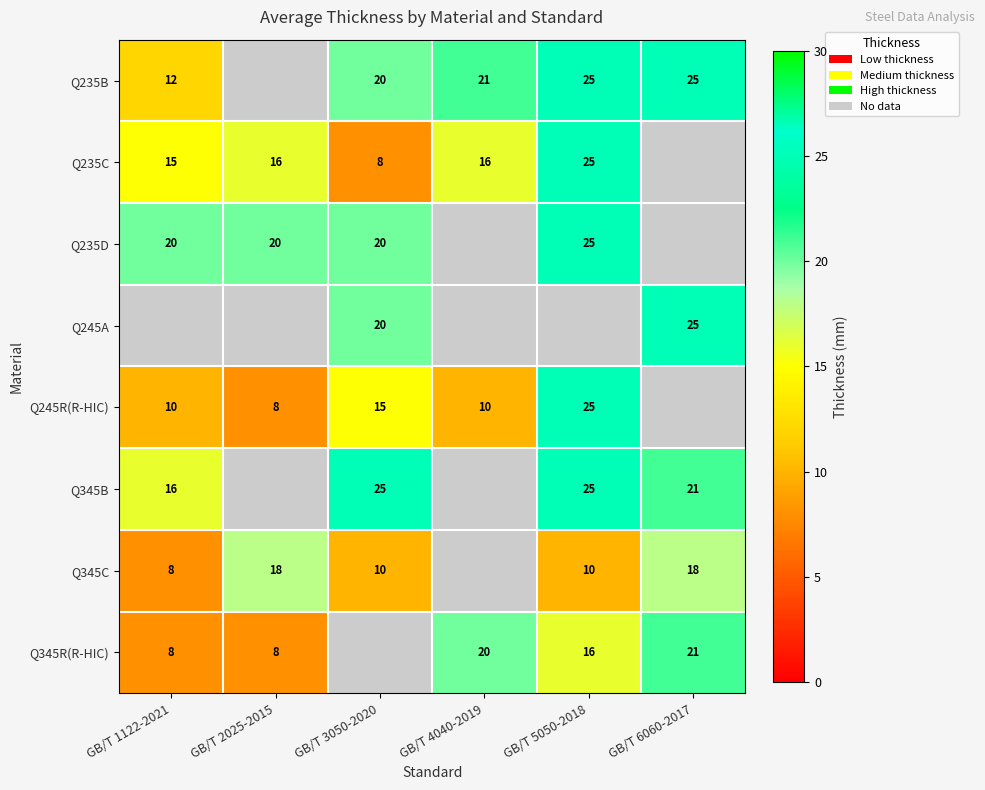

At which category does the chart reach its peak across all series?

GB/T 5050-2018